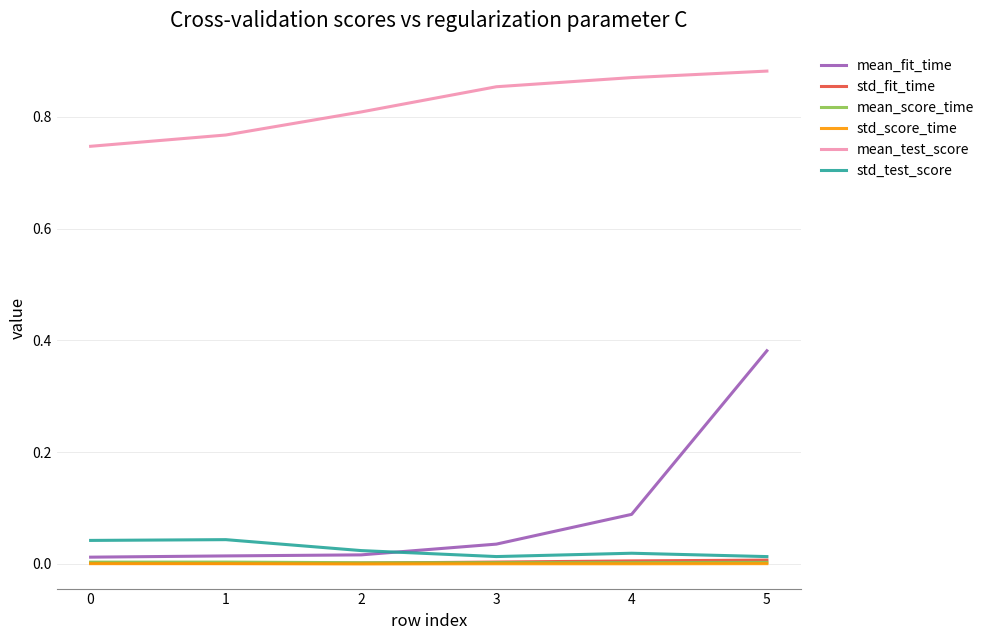

At which category is the sum across all series the highest?

5